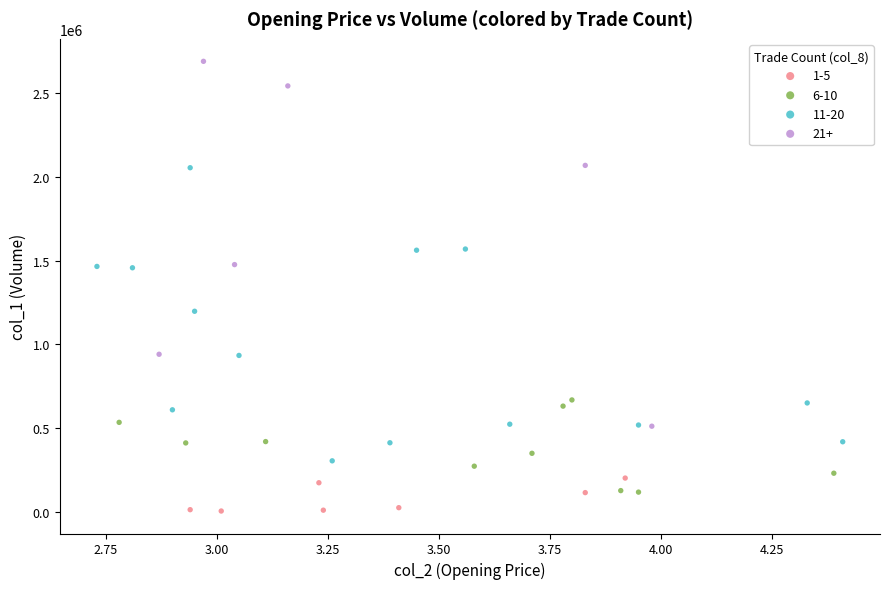

Which series reaches the minimum Y coordinate?

1-5